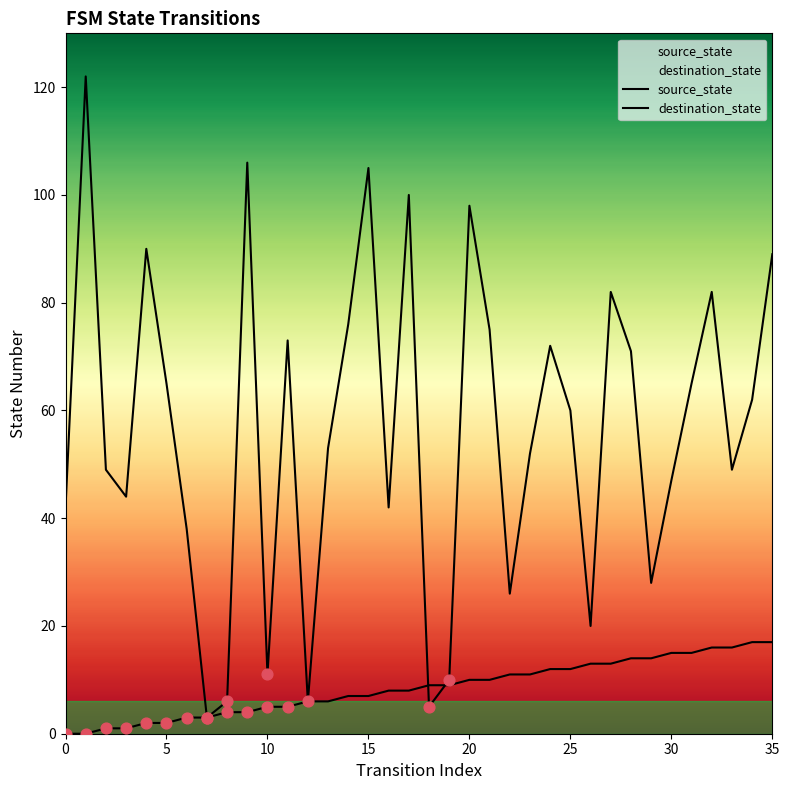

Which series has the widest spread of Y values?

destination_state